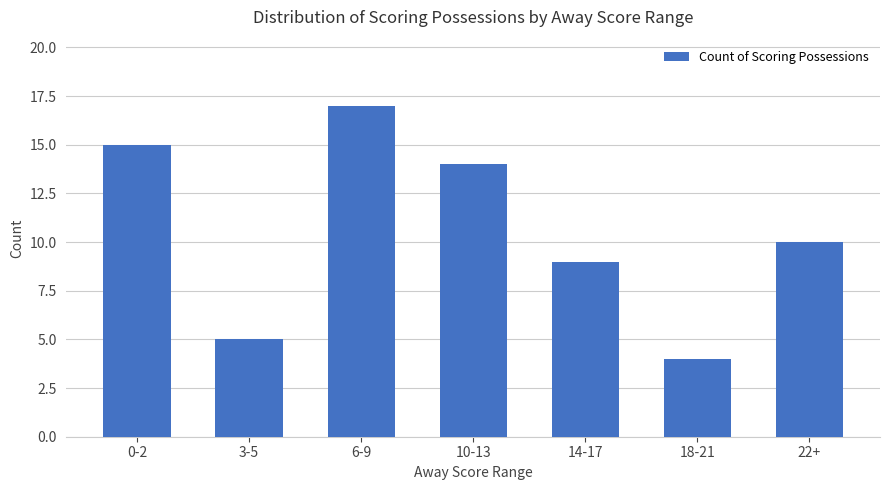

What is the change in value from 0-2 to 22+?

-5